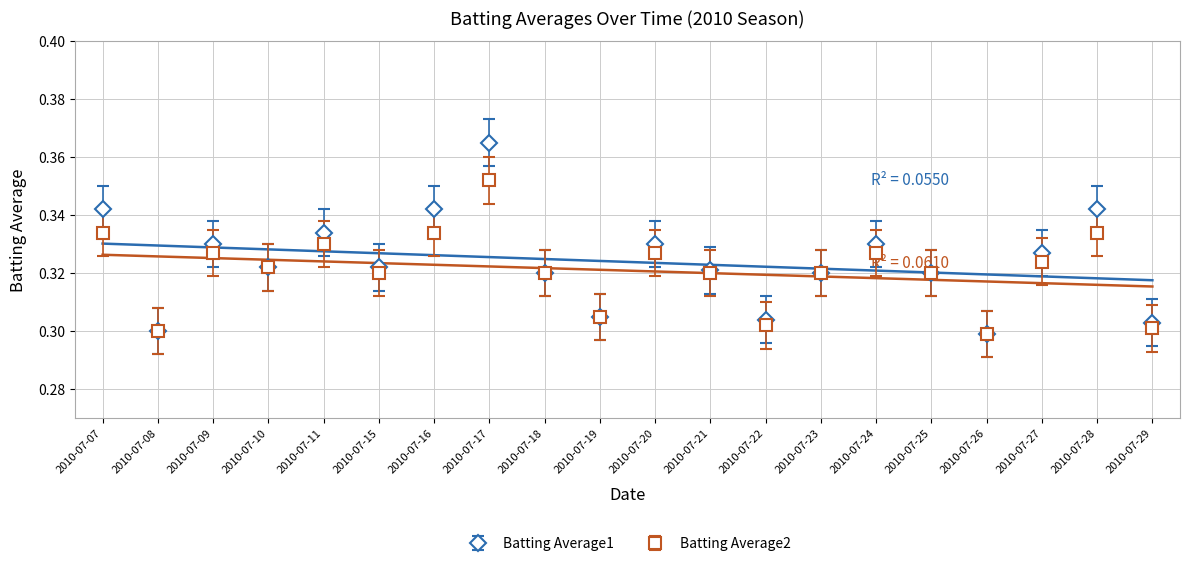

True or false: Batting Average1 and Batting Average2 intersect in this chart.

False